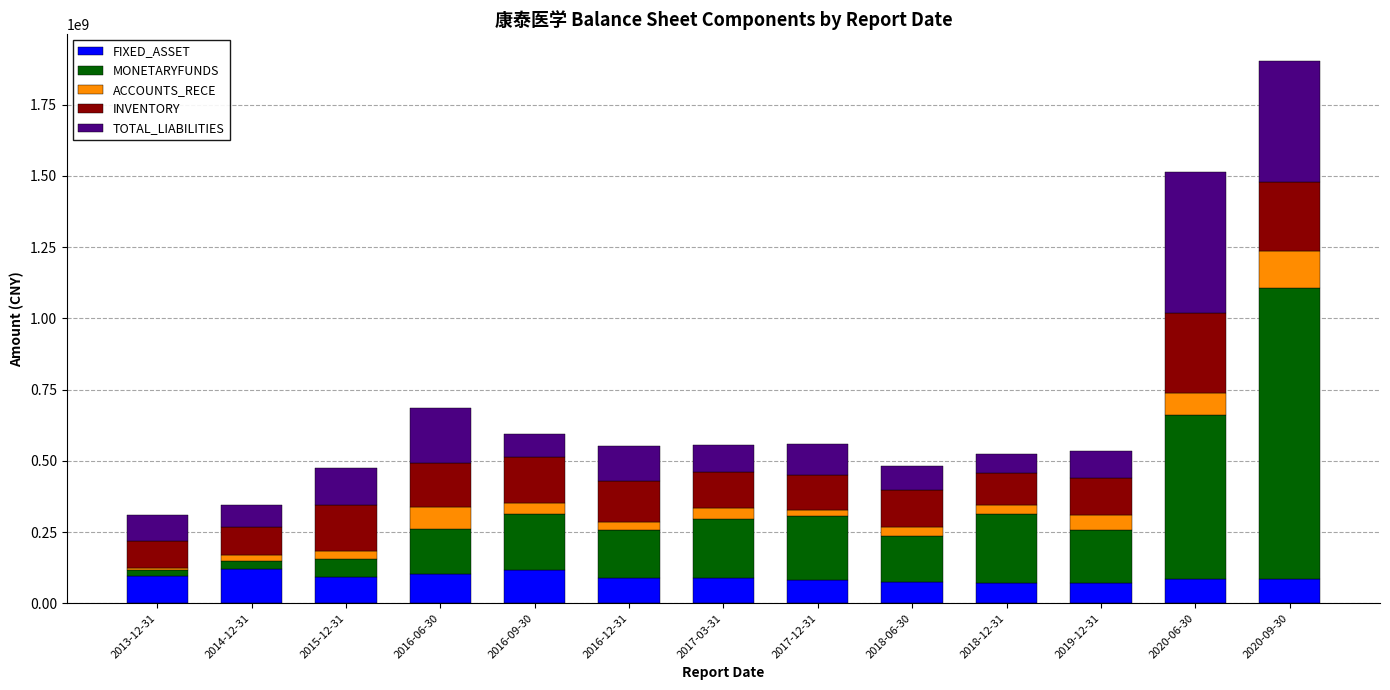

What are all the series names shown in the legend?

FIXED_ASSET, MONETARYFUNDS, ACCOUNTS_RECE, INVENTORY, TOTAL_LIABILITIES